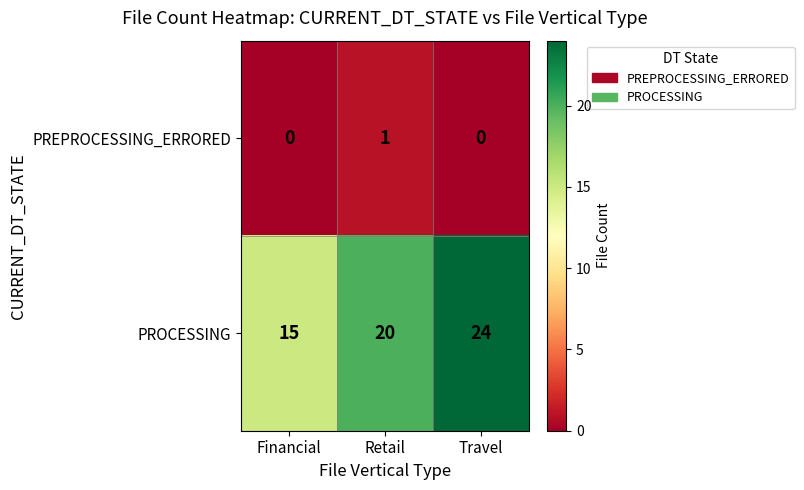

Reading left to right, what are all the values shown in this chart?

PREPROCESSING_ERRORED: 0	1	0
PROCESSING: 15	20	24